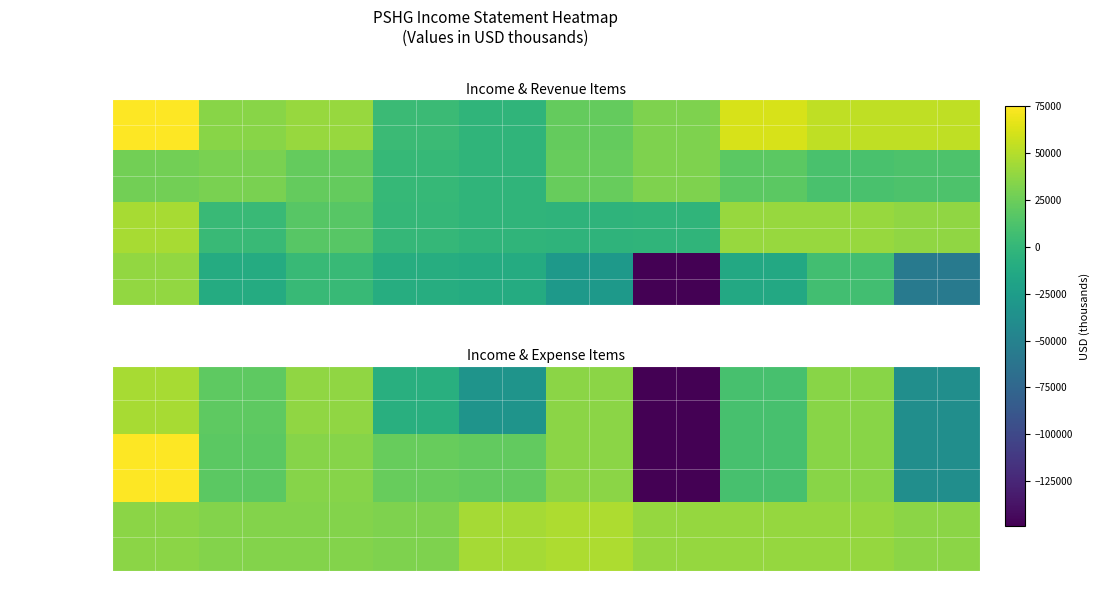

What is the difference between the maximum and second lowest values in the Operating Income series?

92900